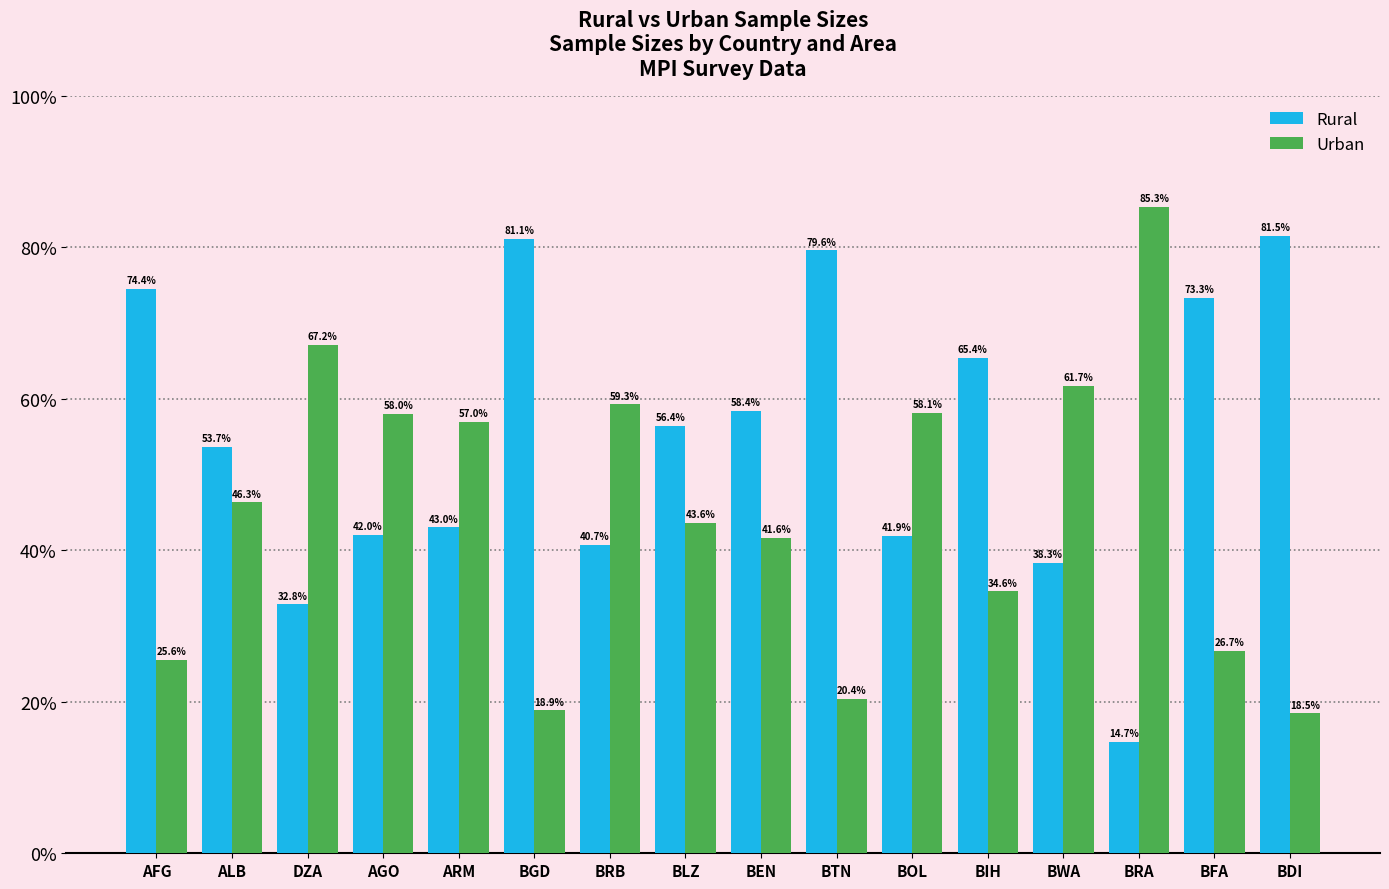

What is the difference between the highest and lowest values at ARM?

14.0